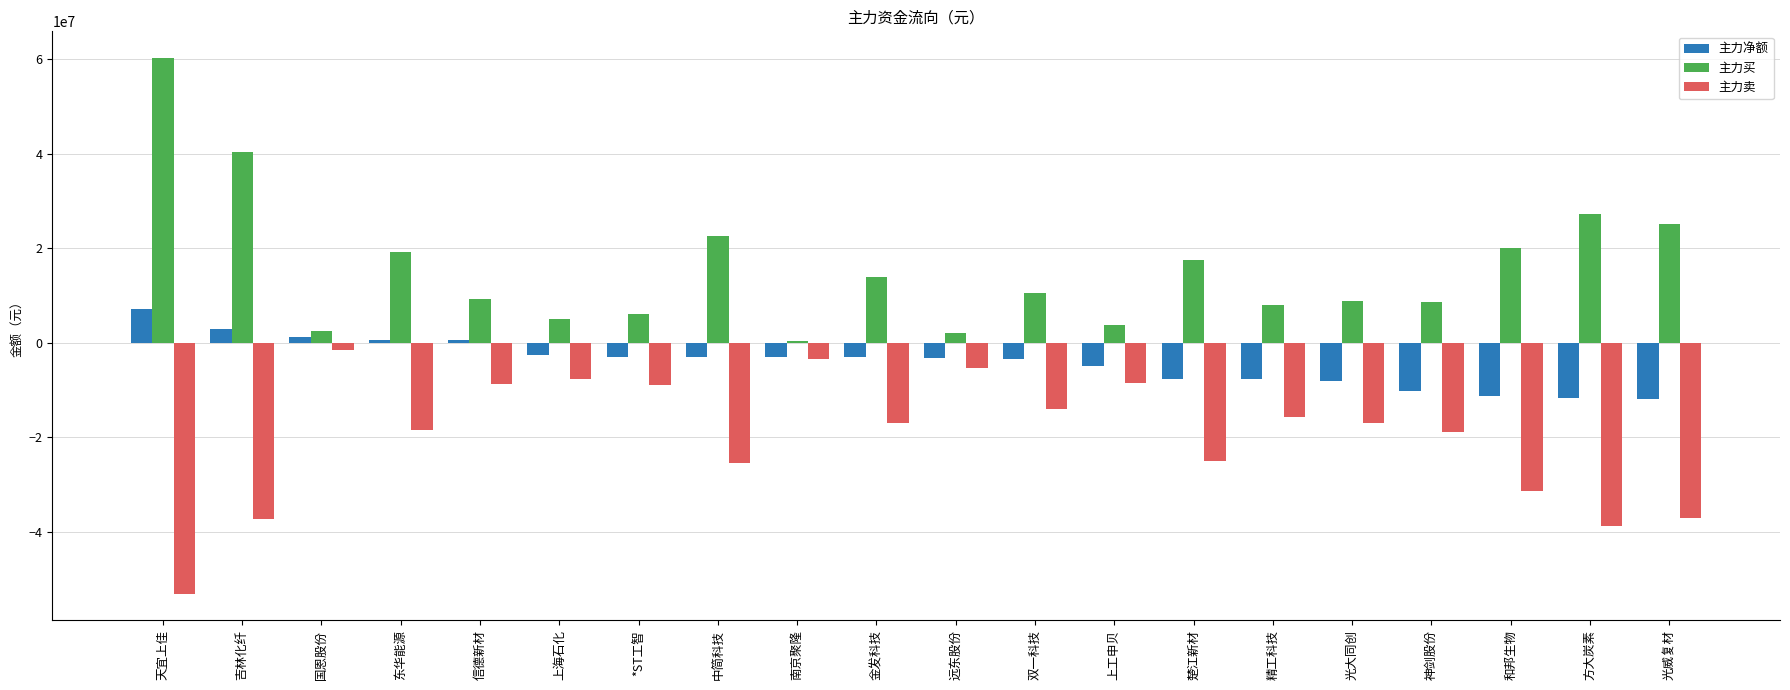

True or false: 主力买 has a value of 33309080 at 和邦生物.

False